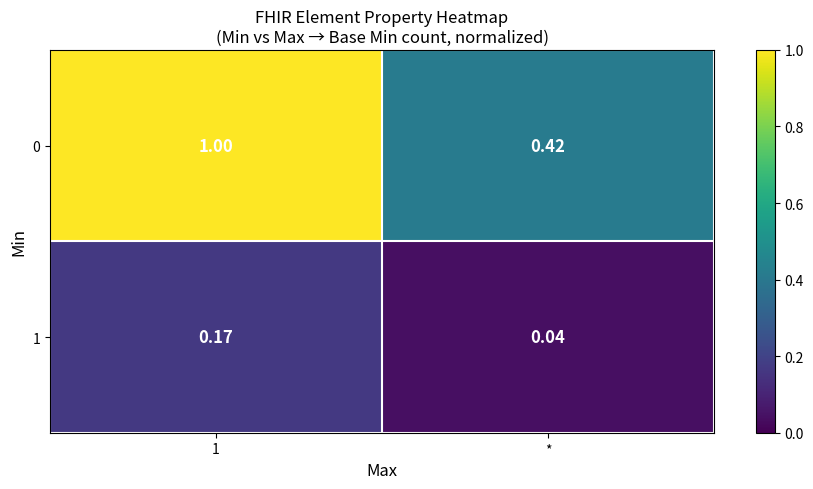

At which label does 1 reach its minimum?

*